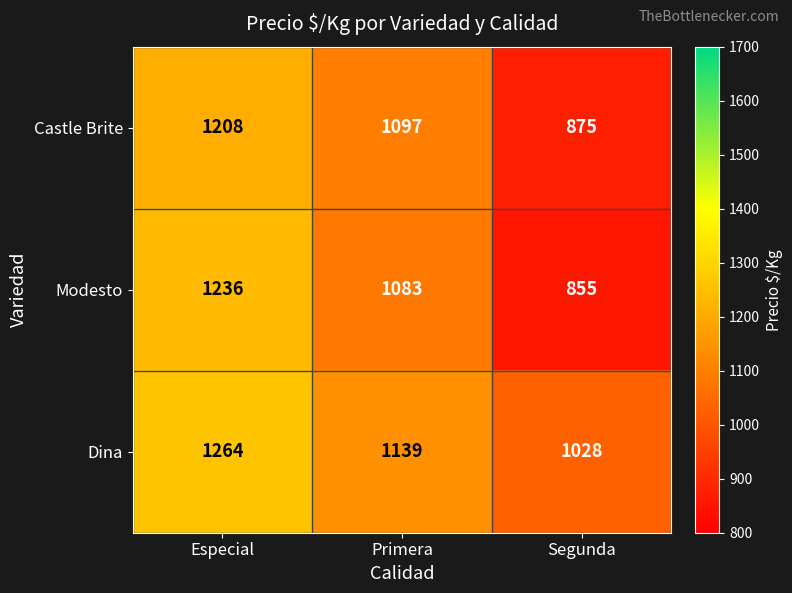

At Especial, list the series in order from largest to smallest.

Dina, Modesto, Castle Brite